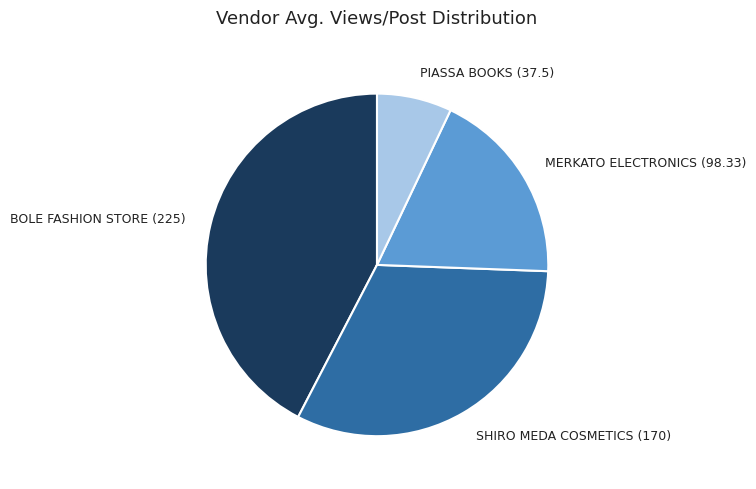

Which has a higher value, PIASSA BOOKS (37.5) or SHIRO MEDA COSMETICS (170)?

SHIRO MEDA COSMETICS (170)